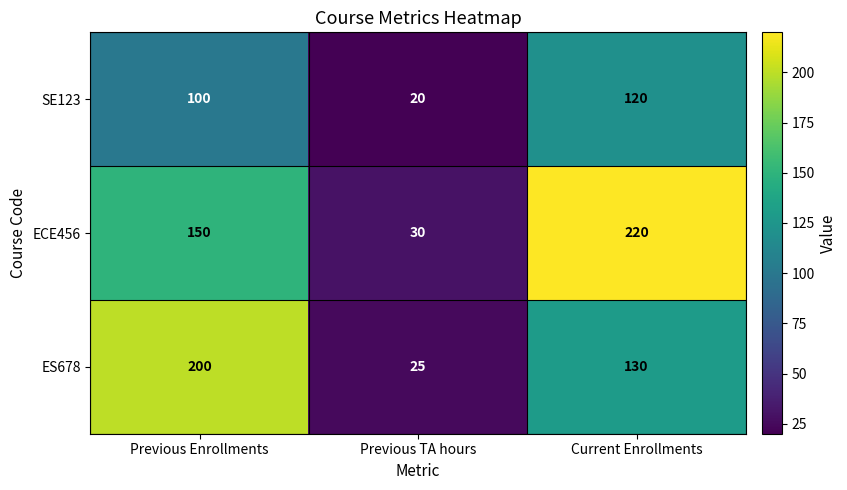

Reading right to left, what are all the values shown in this chart?

SE123: 120	20	100
ECE456: 220	30	150
ES678: 130	25	200